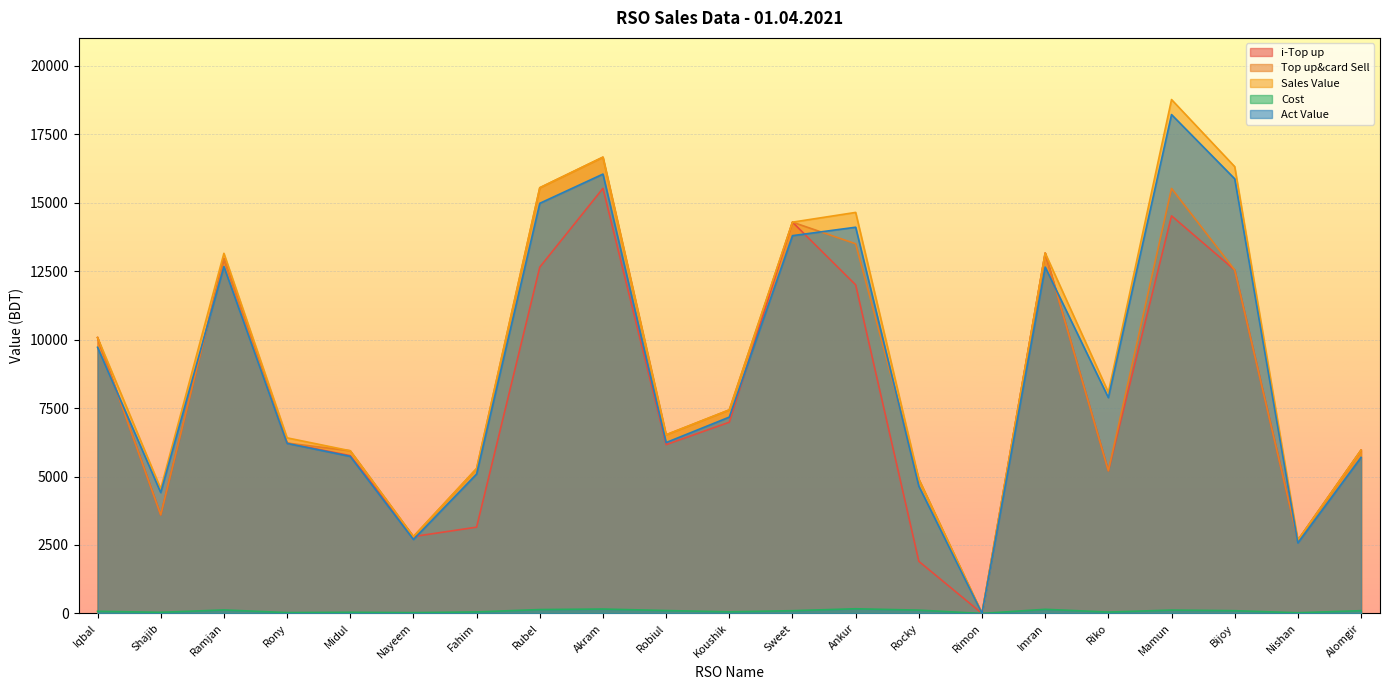

Where is Top up&card Sell nearest to the value 8332?

Koushik